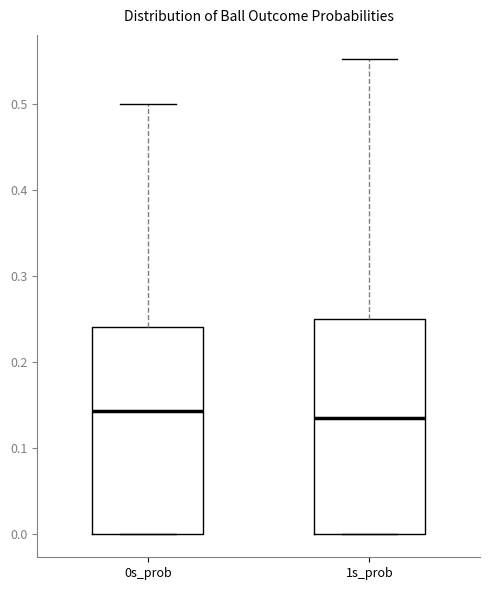

Where is the upper edge of the box for 1s_prob on the y-axis? The values are not printed on the chart, so give them approximately, as read against the axis.

0.25